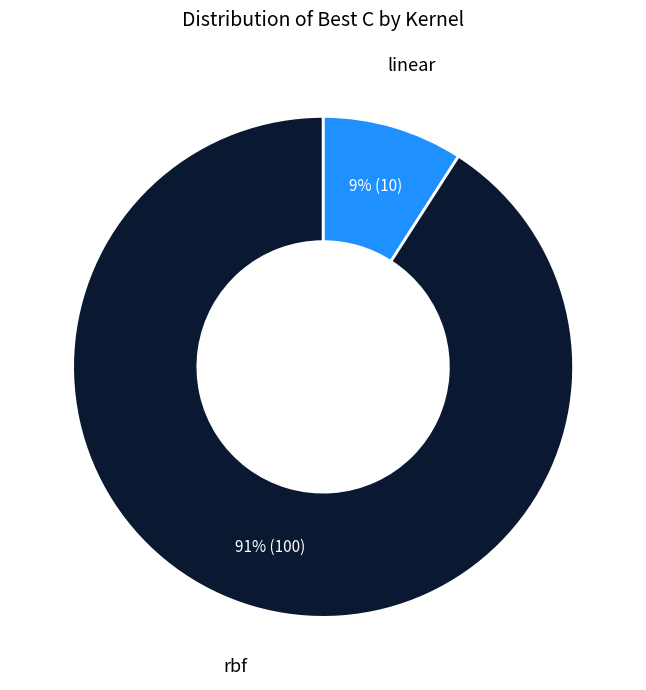

Which slice is the largest?

rbf